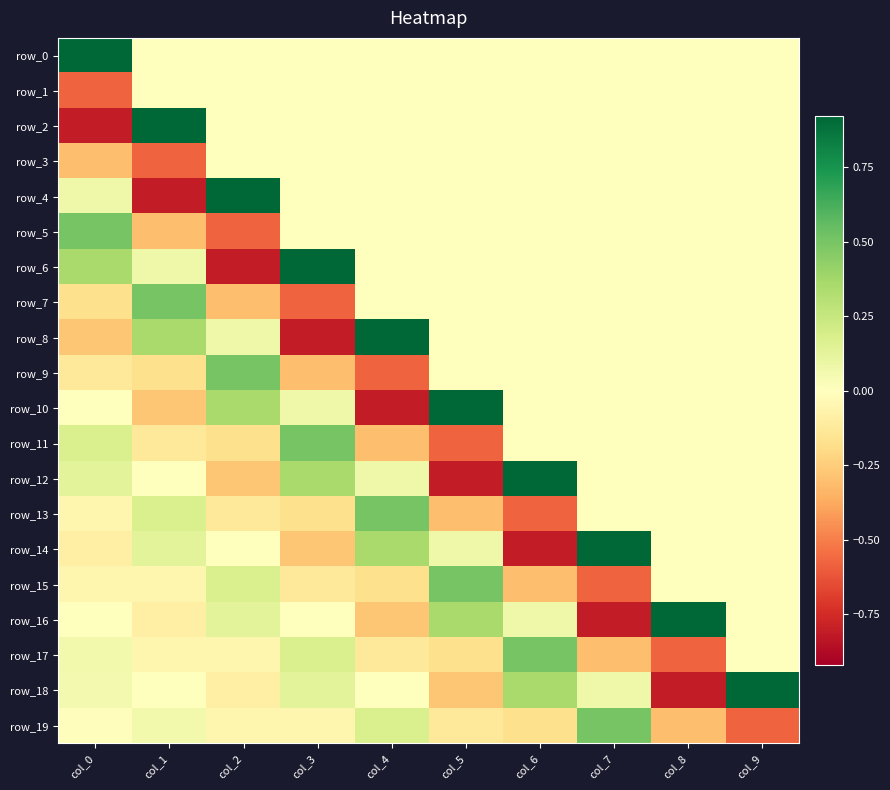

Rank the series by their maximum value, from highest to lowest.

row_0, row_2, row_4, row_6, row_8, row_10, row_12, row_14, row_16, row_18, row_5, row_7, row_9, row_11, row_13, row_15, row_17, row_19, row_1, row_3